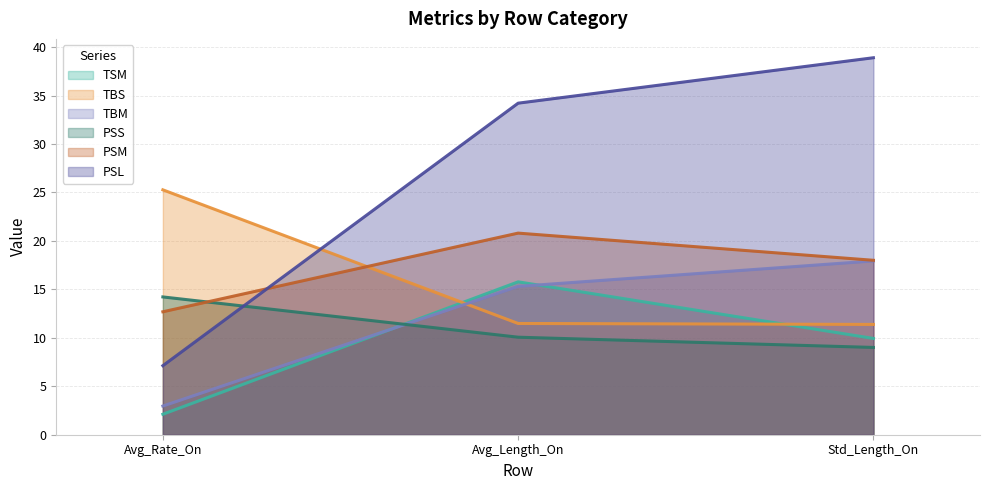

What is the value of the TBM point at the 1st from the left?

3.0